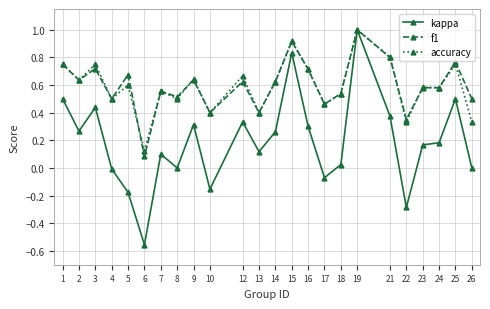

Which label corresponds to the largest value in the chart?

19